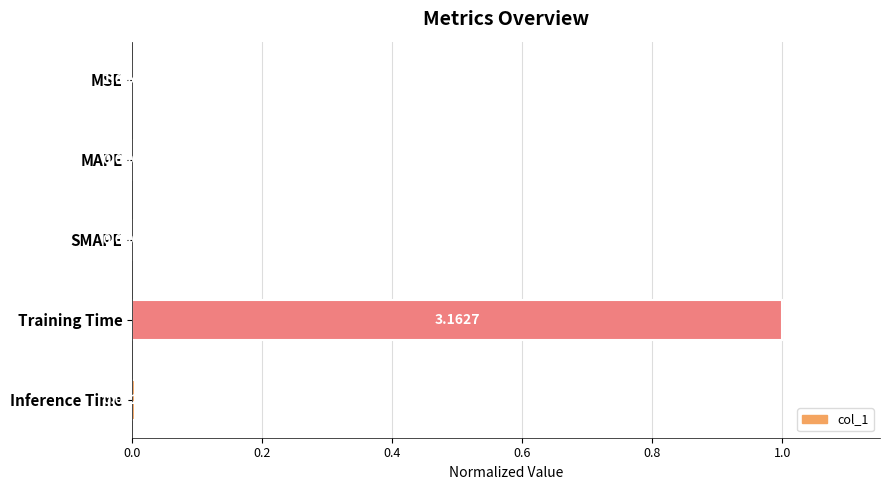

Which has a higher value, MSE or Training Time?

Training Time